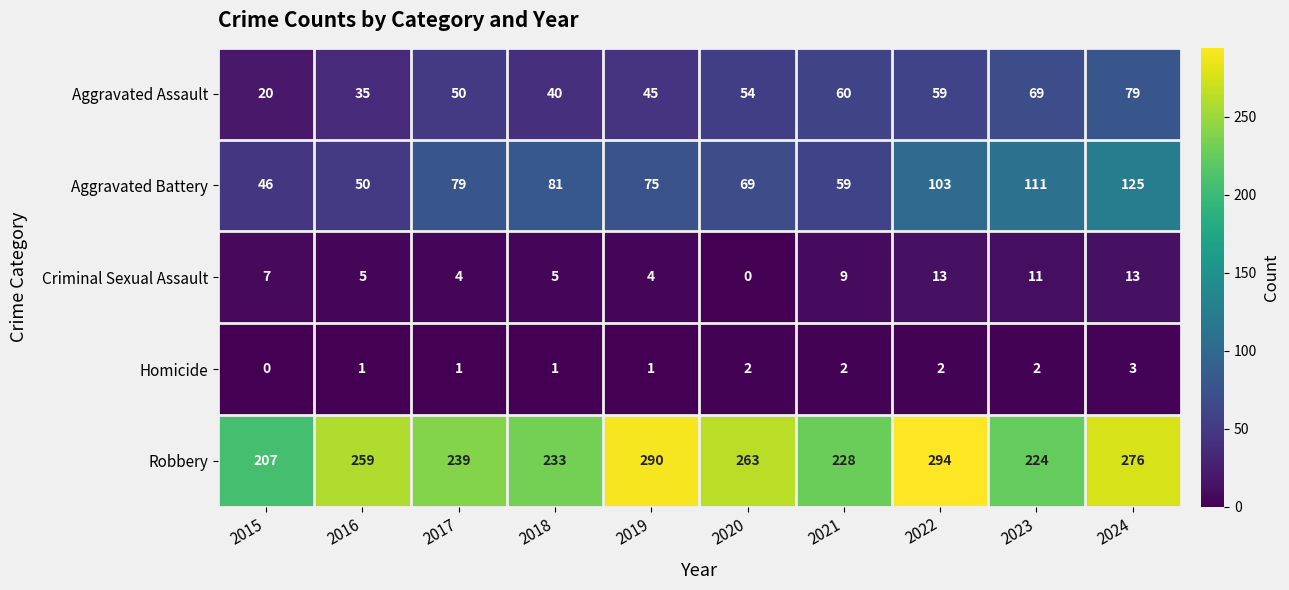

At 2022, list the series in order from largest to smallest.

Robbery, Aggravated Battery, Aggravated Assault, Criminal Sexual Assault, Homicide